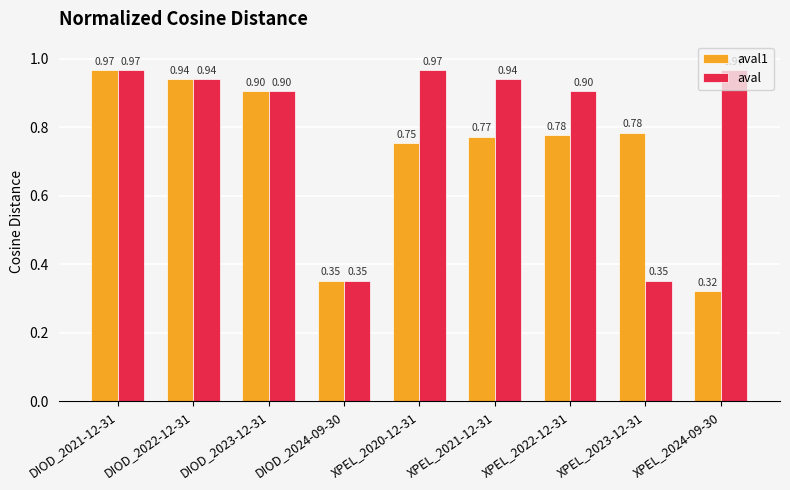

What are all the series names shown in the legend?

aval1, aval